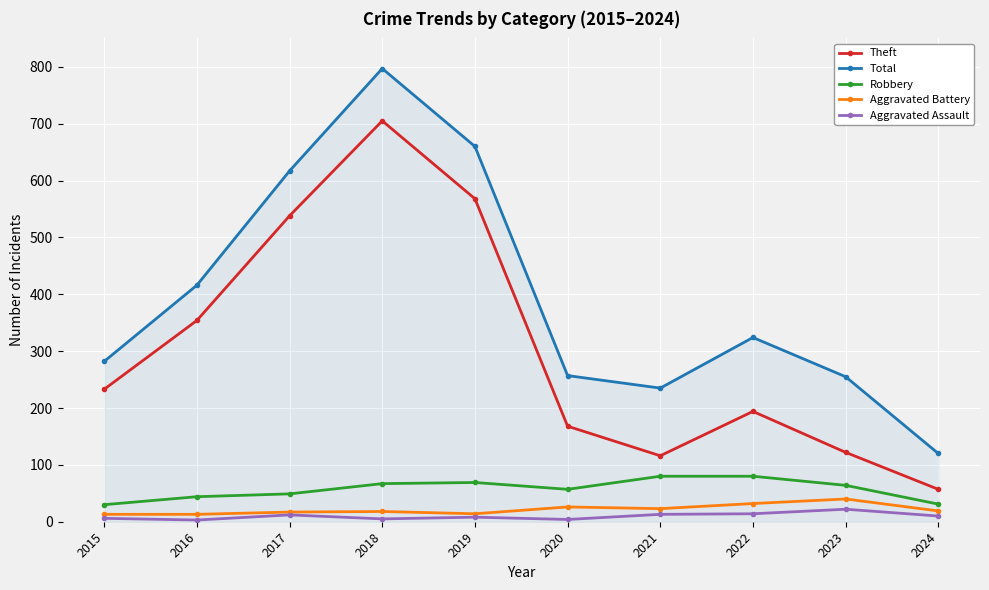

What is the maximum value shown in the chart?

797